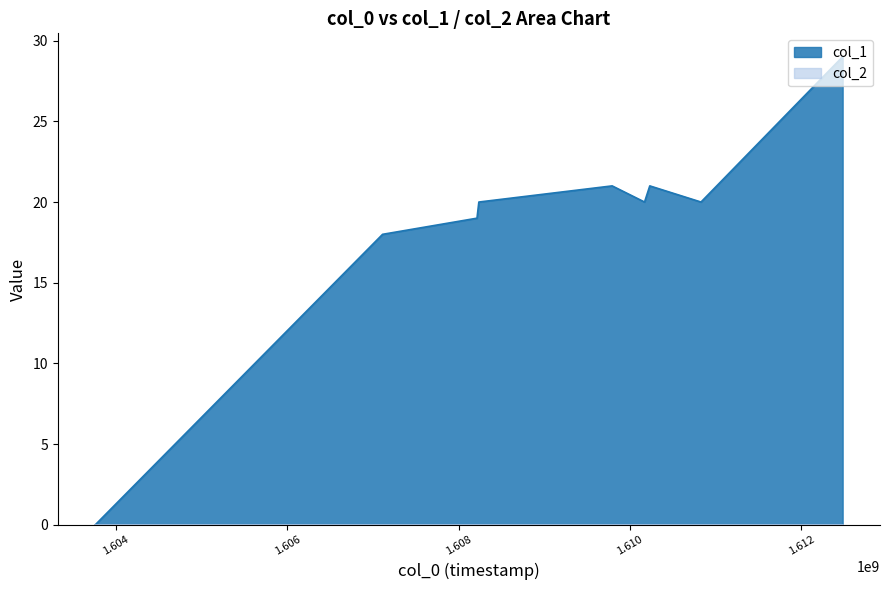

What is the difference between the second highest and minimum values?

21